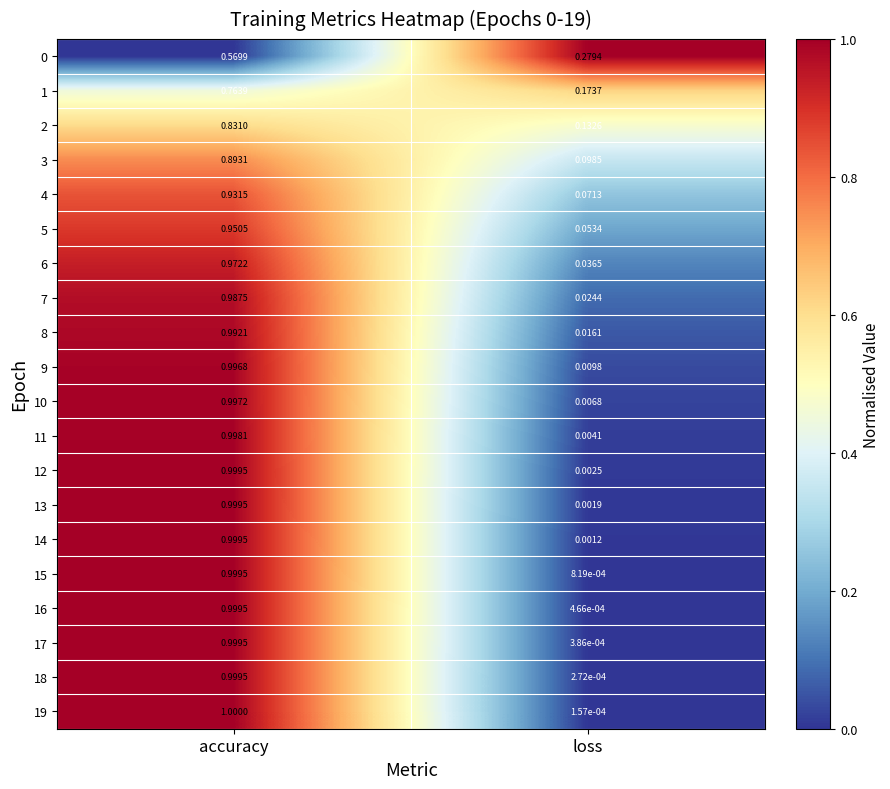

At which category does the chart reach its minimum across all series?

loss